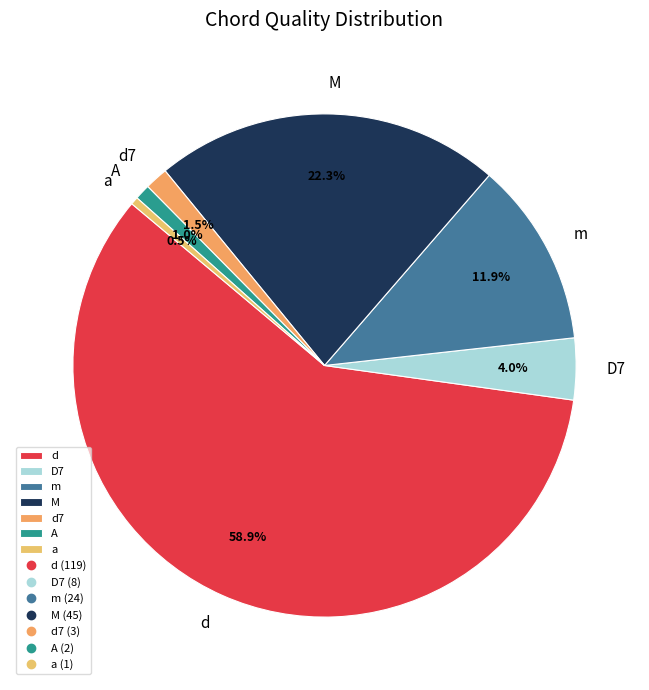

What percentage is the A slice, to the nearest percent?

1%